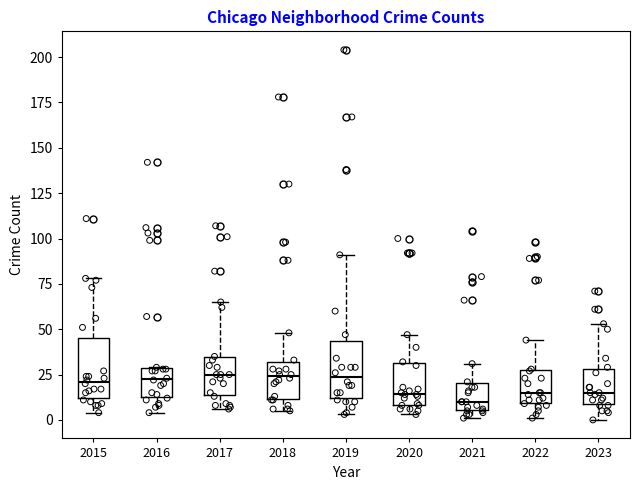

Reading left to right, transcribe this box plot: for each box, give where its median line is, the range the box spans, and where its two whiskers end, as read against the y-axis. The values are not printed on the chart, so give them approximately, as read against the axis.

2015: median 20, box 10 to 45, whiskers 5 to 80
2016: median 25, box 15 to 30, whiskers 5 to 30
2017: median 25, box 15 to 35, whiskers 5 to 65
2018: median 25, box 10 to 30, whiskers 5 to 50
2019: median 25, box 10 to 45, whiskers 5 to 90
2020: median 15, box 10 to 30, whiskers 5 to 45
2021: median 10, box 5 to 20, whiskers 0 to 30
2022: median 15, box 10 to 30, whiskers 0 to 45
2023: median 15, box 10 to 30, whiskers 0 to 55